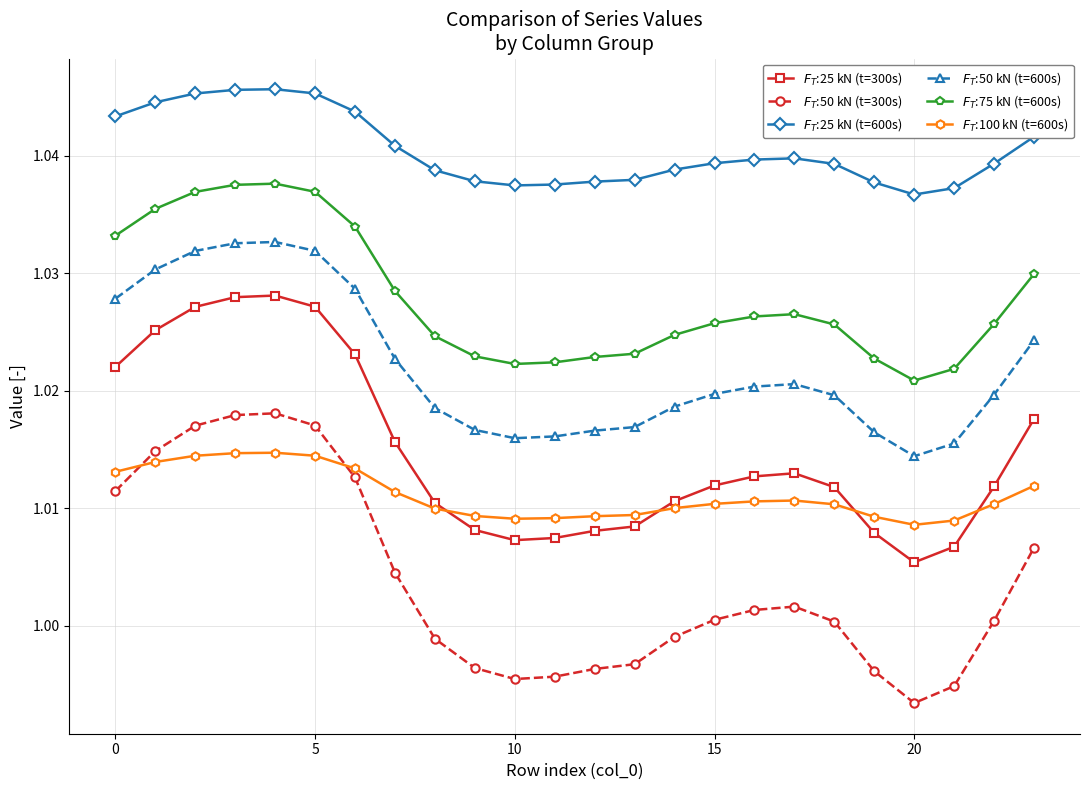

At how many categories does at least one series exceed 0?

24